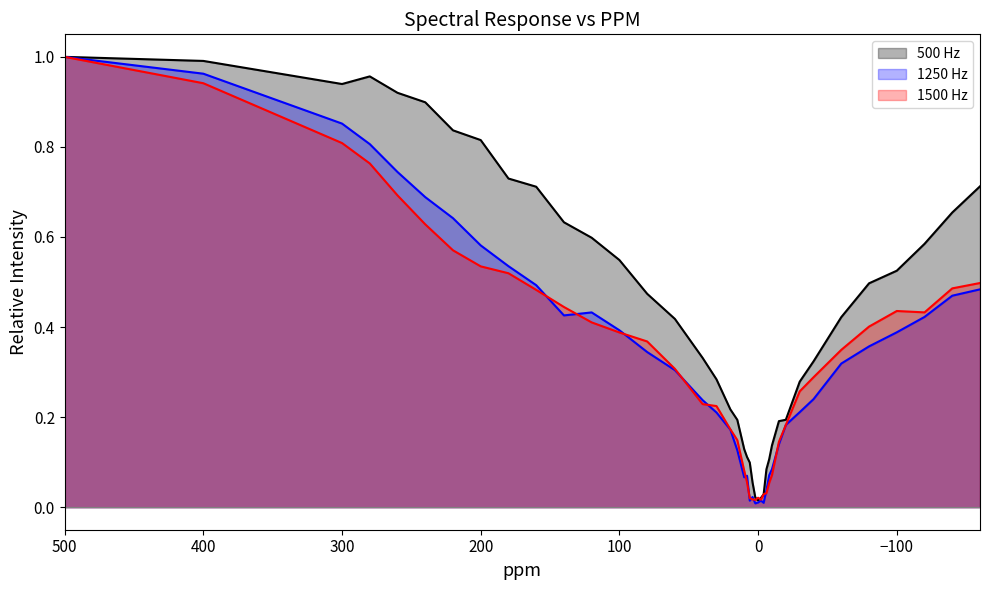

What is the spread (max minus min) of values at -80?

0.1